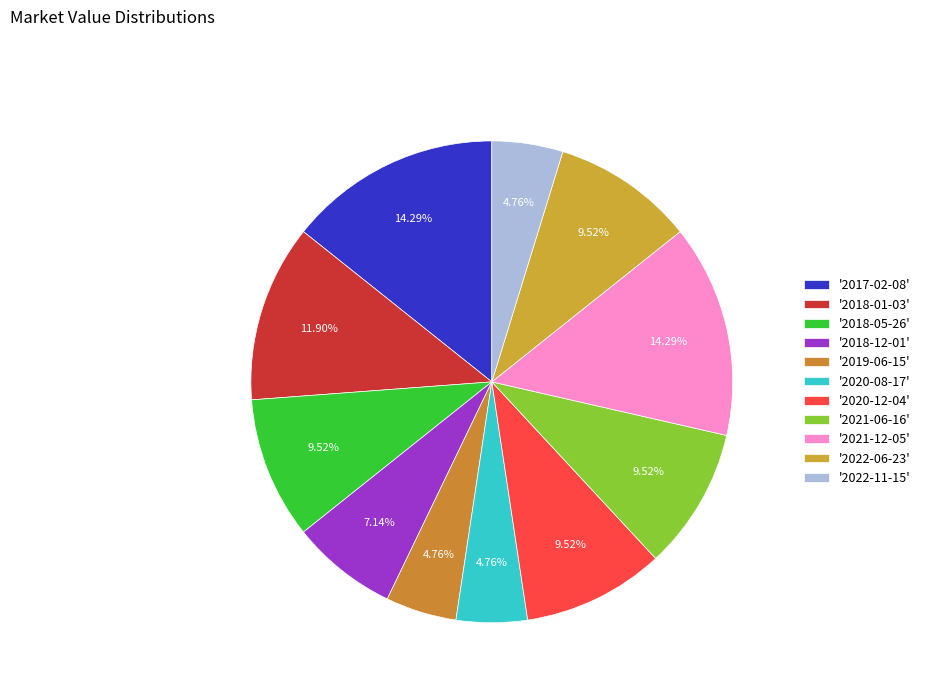

Count the number of slices in the pie.

11